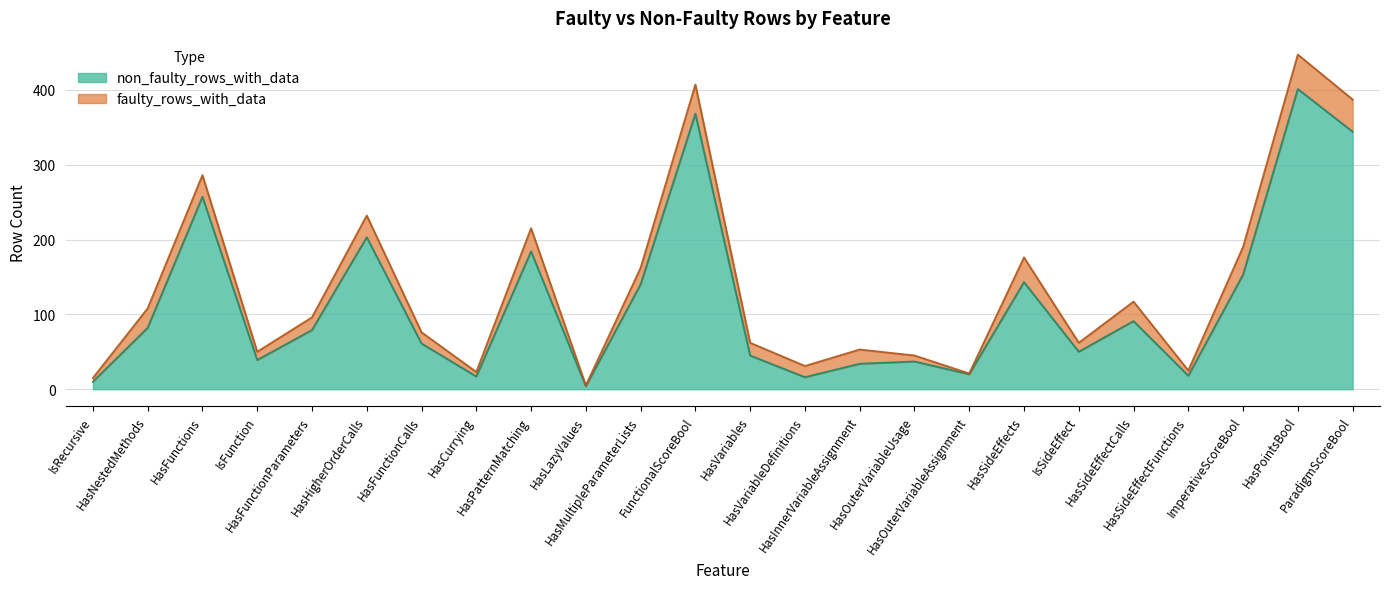

Rank the categories by value from lowest to highest.

HasLazyValues, IsRecursive, HasVariableDefinitions, HasCurrying, HasSideEffectFunctions, HasOuterVariableAssignment, HasInnerVariableAssignment, HasOuterVariableUsage, IsFunction, HasVariables, IsSideEffect, HasFunctionCalls, HasFunctionParameters, HasNestedMethods, HasSideEffectCalls, HasMultipleParameterLists, HasSideEffects, ImperativeScoreBool, HasPatternMatching, HasHigherOrderCalls, HasFunctions, ParadigmScoreBool, FunctionalScoreBool, HasPointsBool